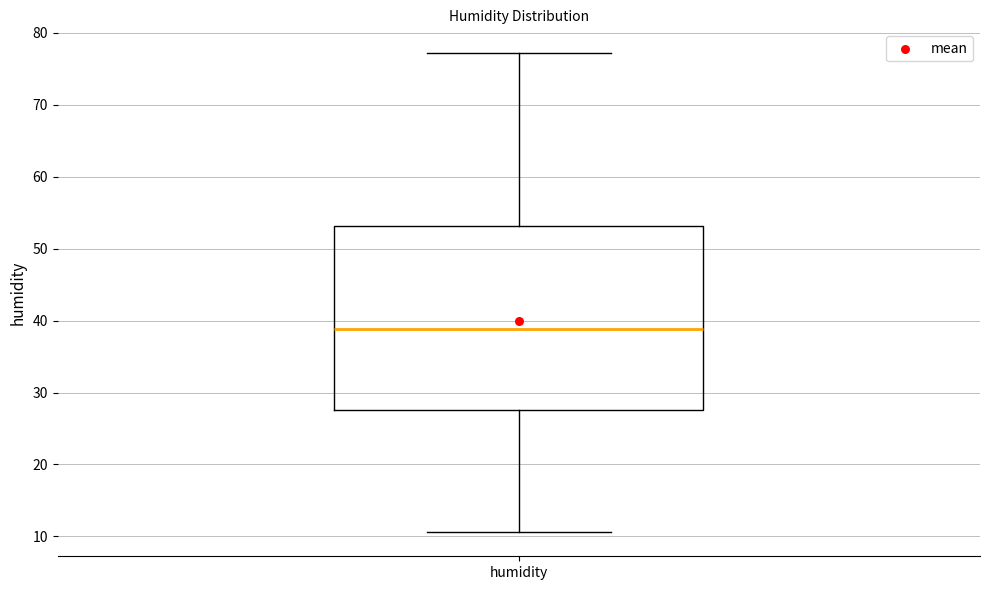

Where does the lower whisker of the box for humidity end on the y-axis? The values are not printed on the chart, so give them approximately, as read against the axis.

11